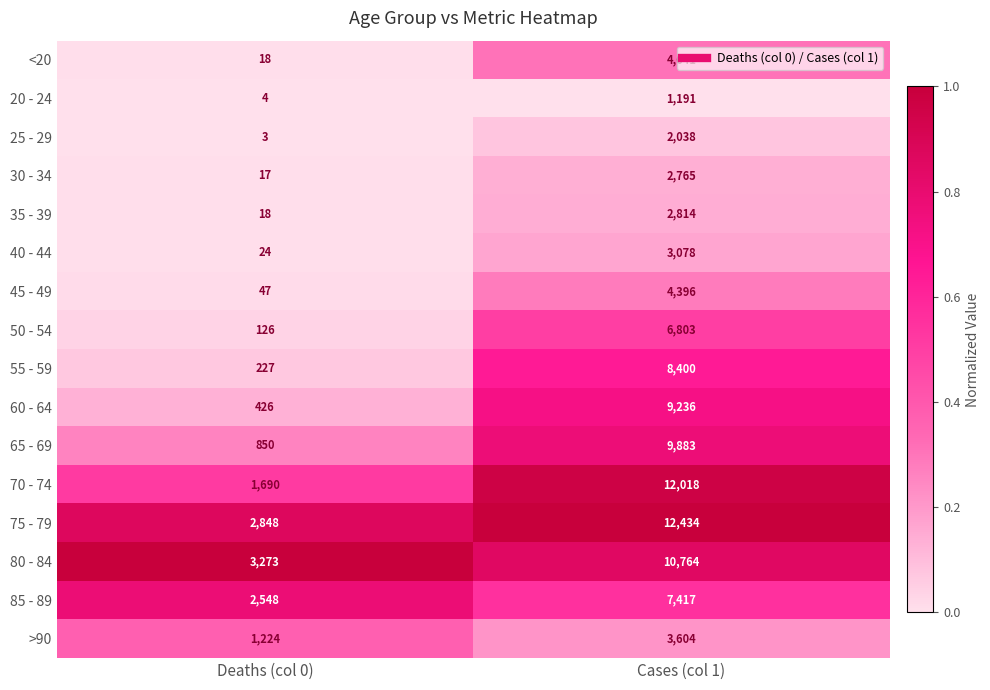

Which series has the largest total across all categories?

75 - 79